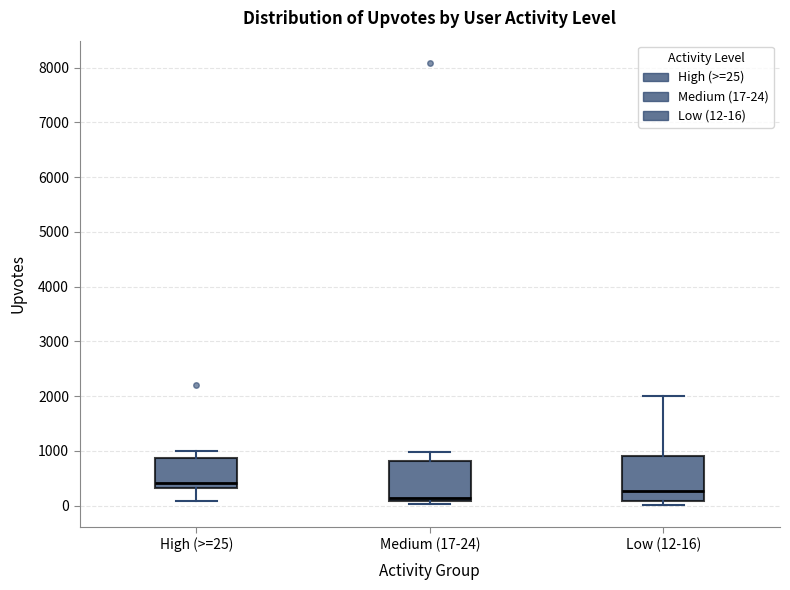

Reading left to right, transcribe this box plot: for each box, give where its median line is, the range the box spans, and where its two whiskers end, as read against the y-axis. The values are not printed on the chart, so give them approximately, as read against the axis.

High (>=25): median 400, box 300 to 900, whiskers 100 to 1000
Medium (17-24): median 100 (just above the box's lower edge), box 100 to 800, whiskers 0 to 1000
Low (12-16): median 300, box 100 to 900, whiskers 0 to 2000